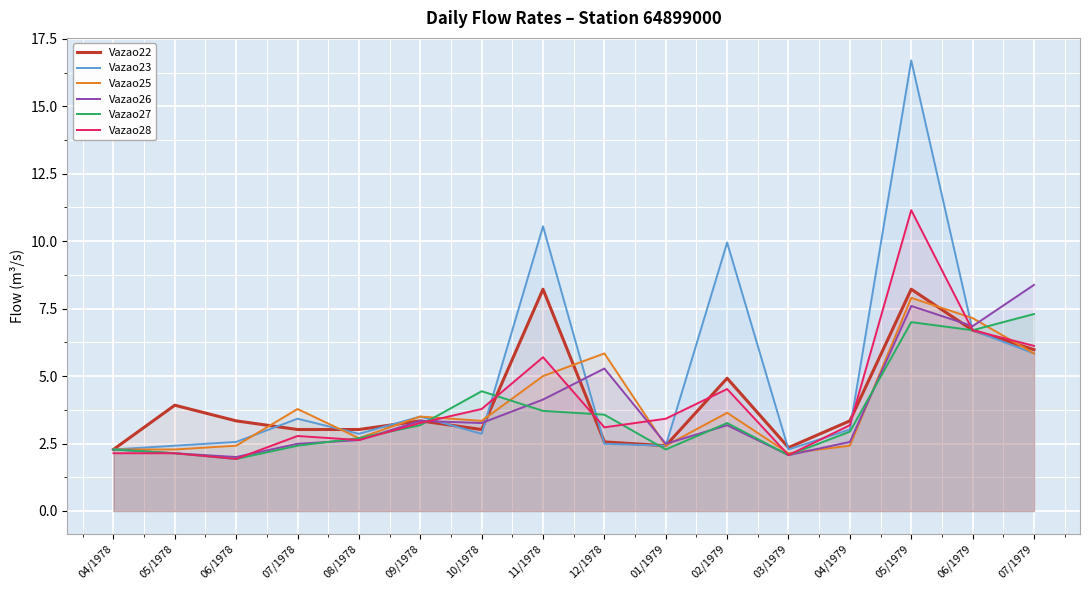

What is the total value across all series at 07/1979?

39.5